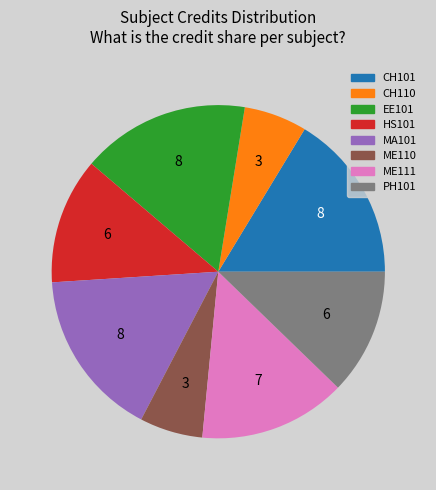

What is the ratio of the value at EE101 to the value at CH110?

2.7